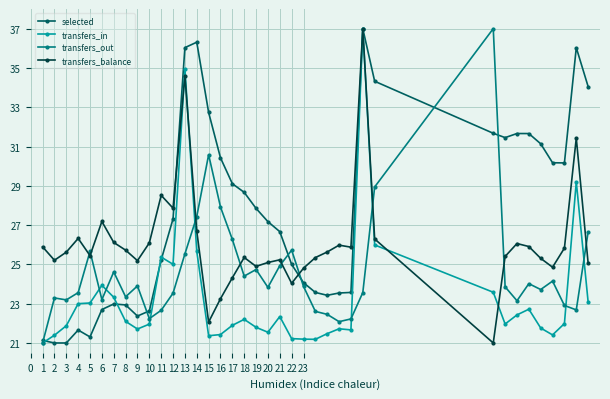

True or false: transfers_balance has more than 0 interior local peaks.

True